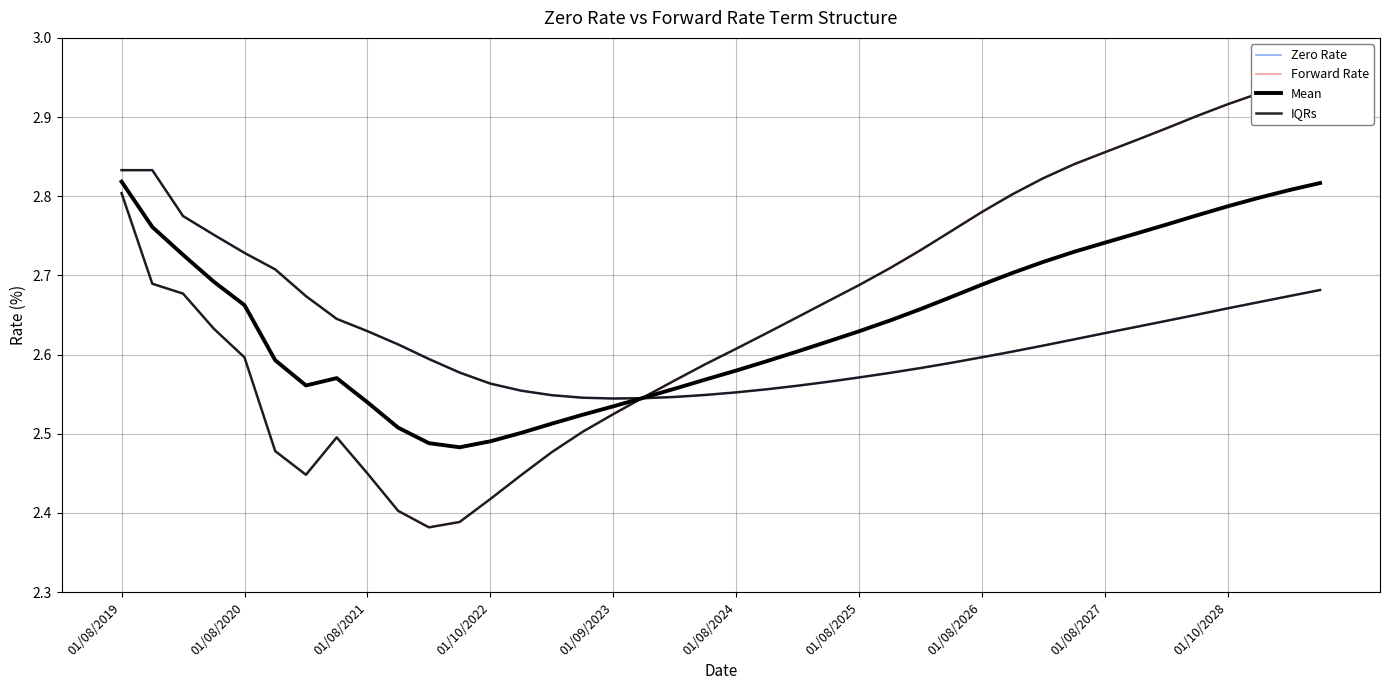

What is the difference between the IQRs values at 26 and 35?

0.1